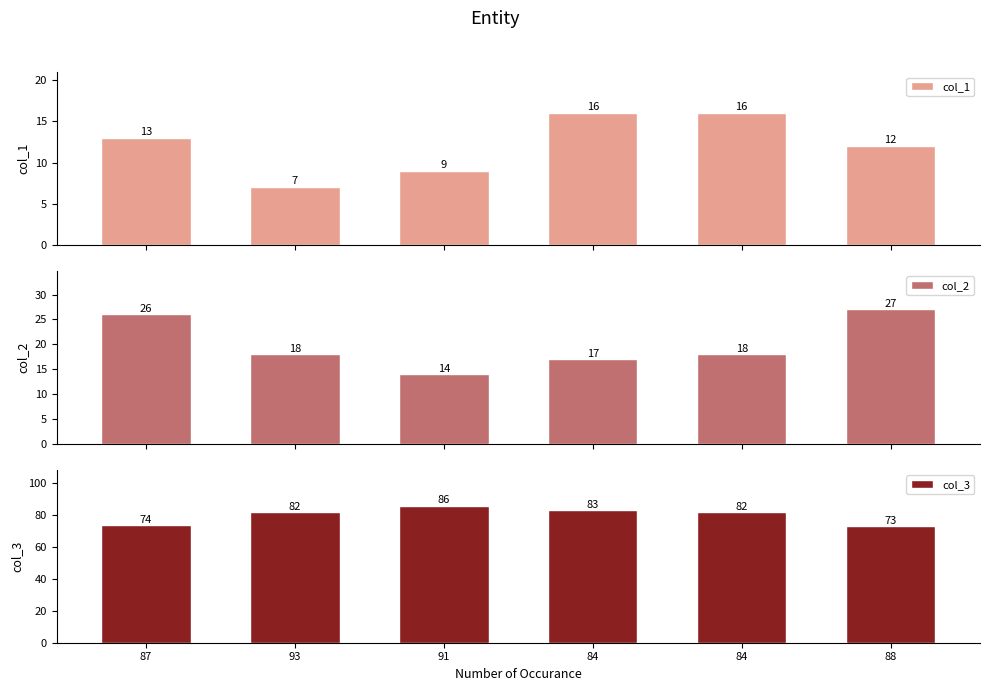

Rank the series by their maximum value, from lowest to highest.

col_1, col_2, col_3